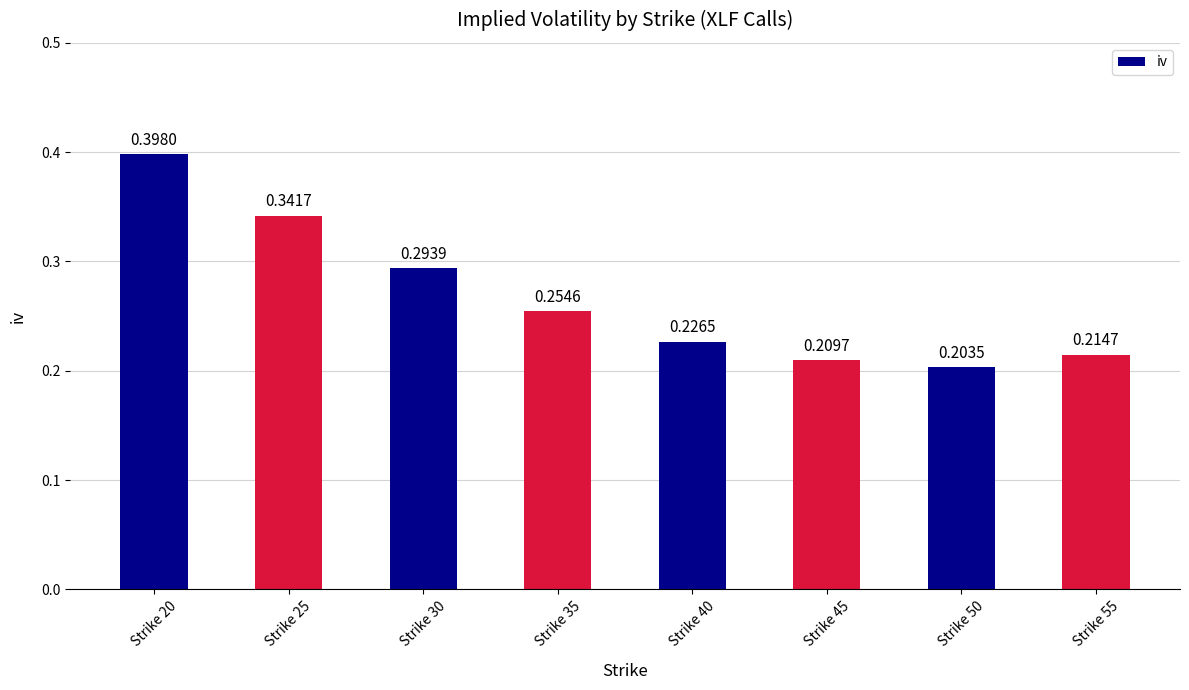

How many data points does each series have?

8